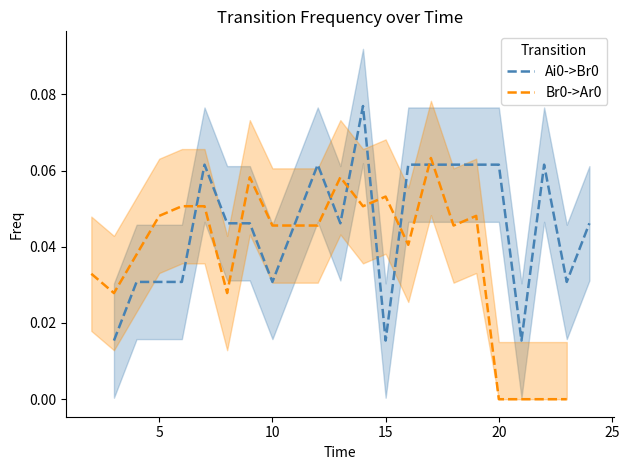

Reading left to right, transcribe all the data shown in this chart.

Ai0->Br0: 0.0	0.0	0.0	0.0	0.1	0.0	0.0	0.0	0.0	0.1	0.0	0.1	0.0	0.1	0.1	0.1	0.1	0.1	0.0	0.1	0.0	0.0
Br0->Ar0: 0.0	0.0	0.0	0.0	0.1	0.1	0.0	0.1	0.0	0.0	0.0	0.1	0.1	0.1	0.0	0.1	0.0	0.0	0.0	0.0	0.0	0.0